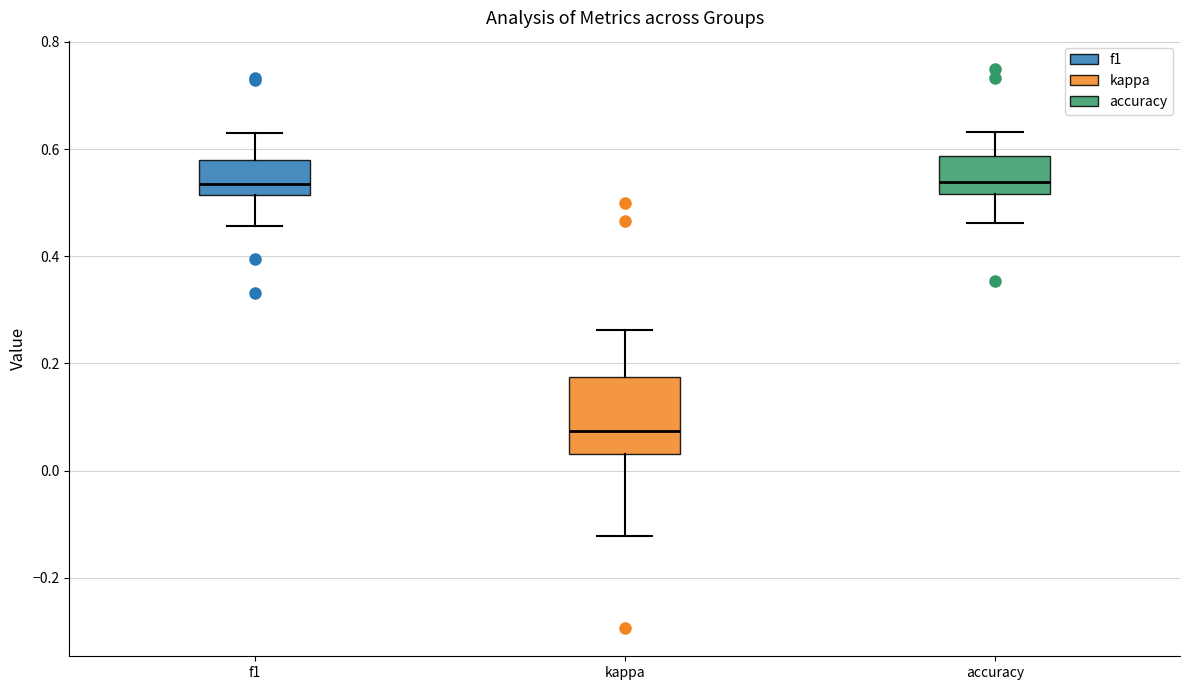

Reading left to right, transcribe this box plot: for each box, give where its median line is, the range the box spans, and where its two whiskers end, as read against the y-axis. The values are not printed on the chart, so give them approximately, as read against the axis.

f1: median 0.54, box 0.52 to 0.58, whiskers 0.46 to 0.64
kappa: median 0.08, box 0.04 to 0.18, whiskers -0.12 to 0.26
accuracy: median 0.54, box 0.52 to 0.58, whiskers 0.46 to 0.64